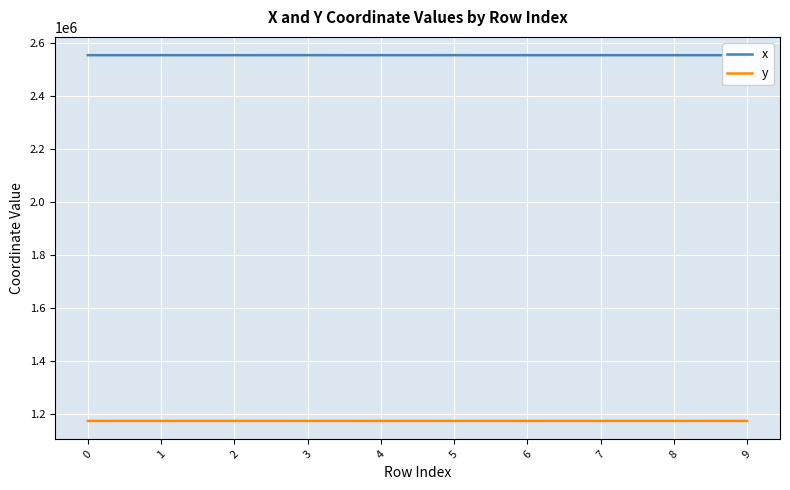

Is it true that x equals 2554204.0 at 9?

True